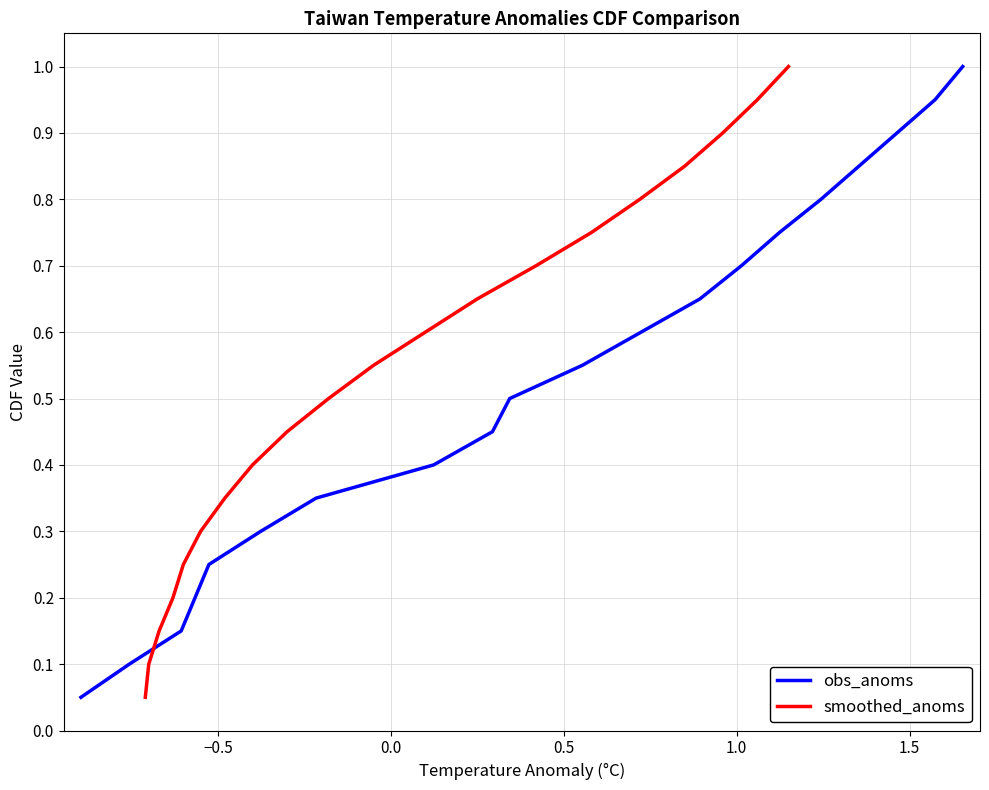

What is the highest value of the smoothed_anoms series?

1.0